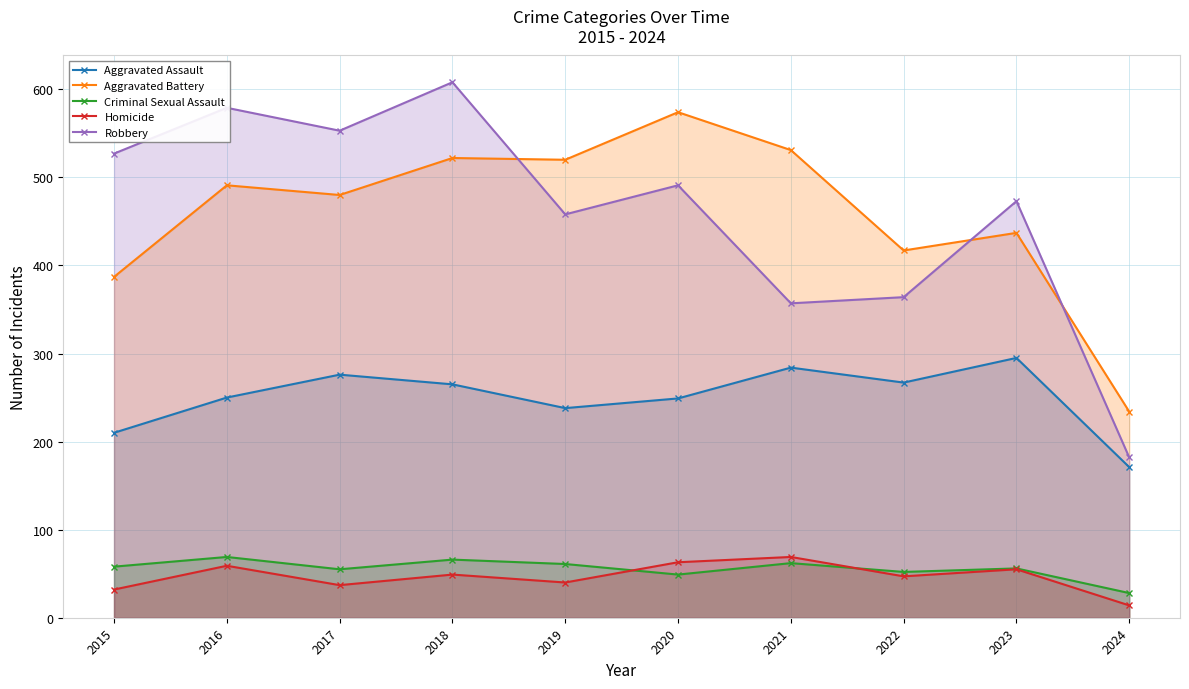

Does the chart display data point markers on the line(s)?

Yes